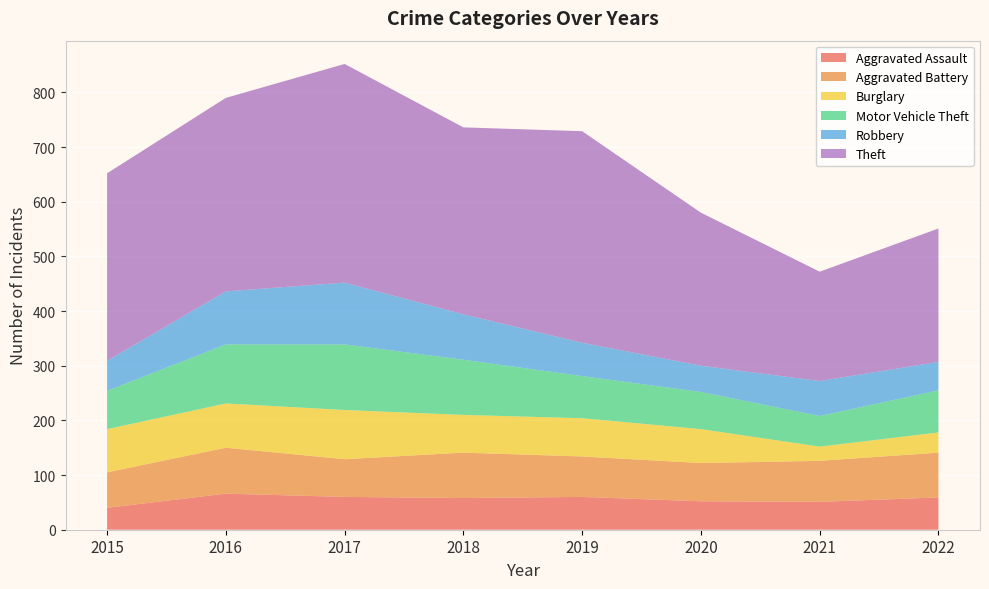

Reading left to right, extract all data points from this chart.

Aggravated Assault: 40	66	60	58	60	52	51	59
Aggravated Battery: 65	84	69	83	74	70	75	82
Burglary: 79	81	90	69	70	62	26	37
Motor Vehicle Theft: 70	108	120	101	77	68	56	77
Robbery: 55	97	113	83	61	48	64	52
Theft: 343	354	400	342	387	280	200	244